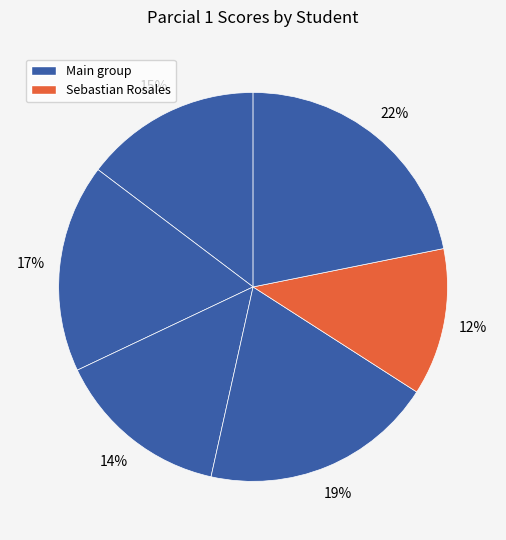

How many slices are in this pie chart?

6